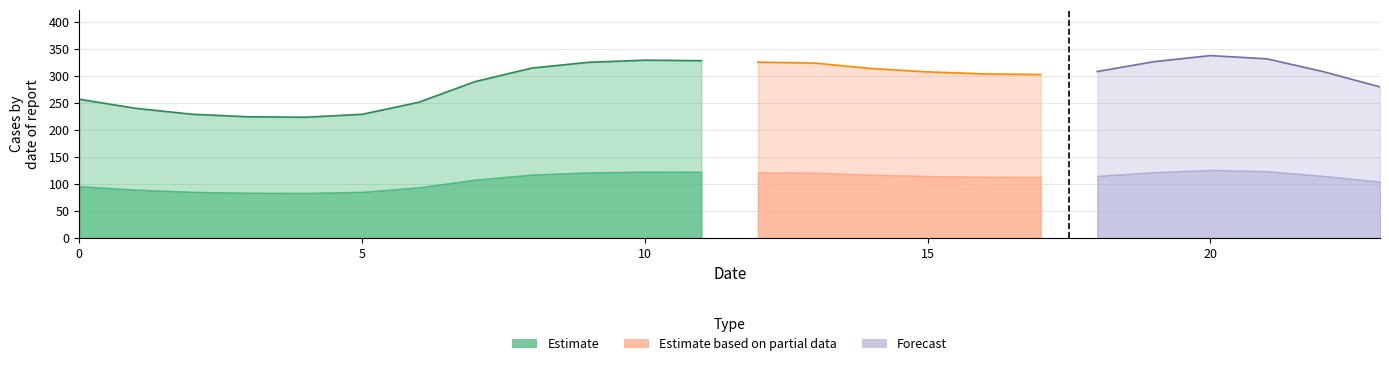

What is the sum of all 2 values?

2613.0